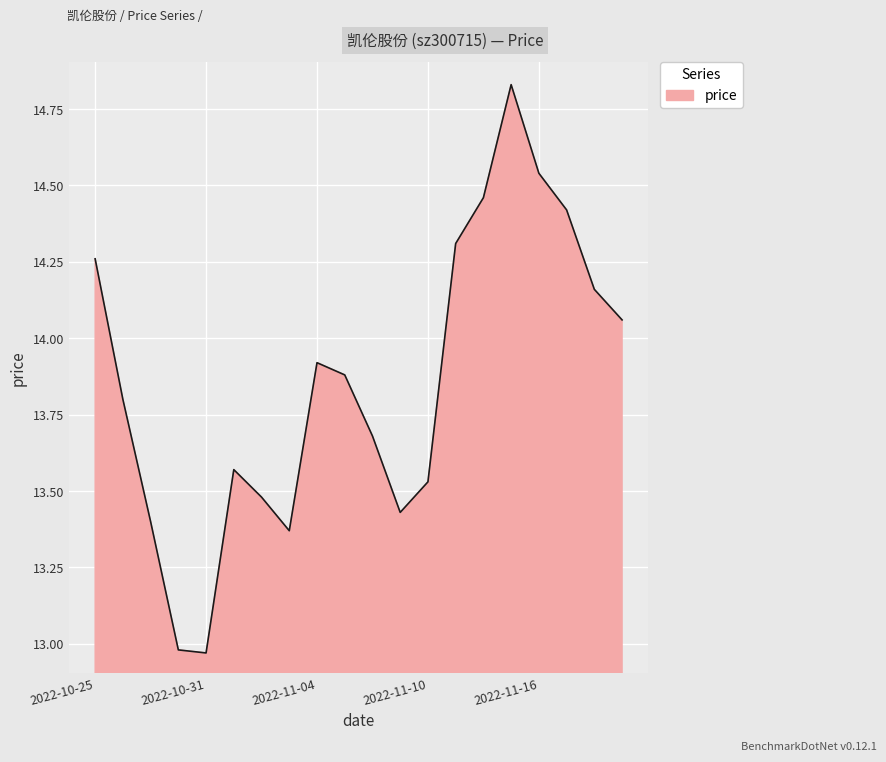

What is the difference between the maximum and minimum values?

1.9